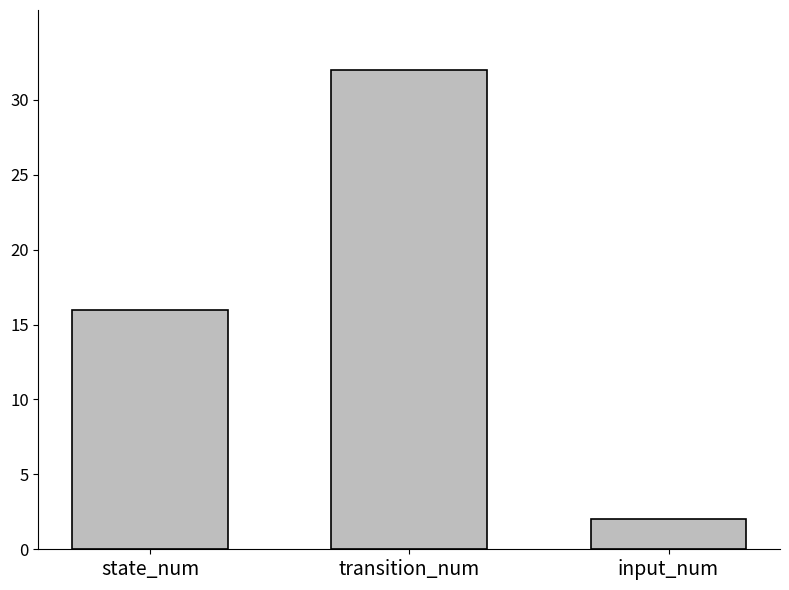

What is the sum of the values at transition_num and state_num?

48